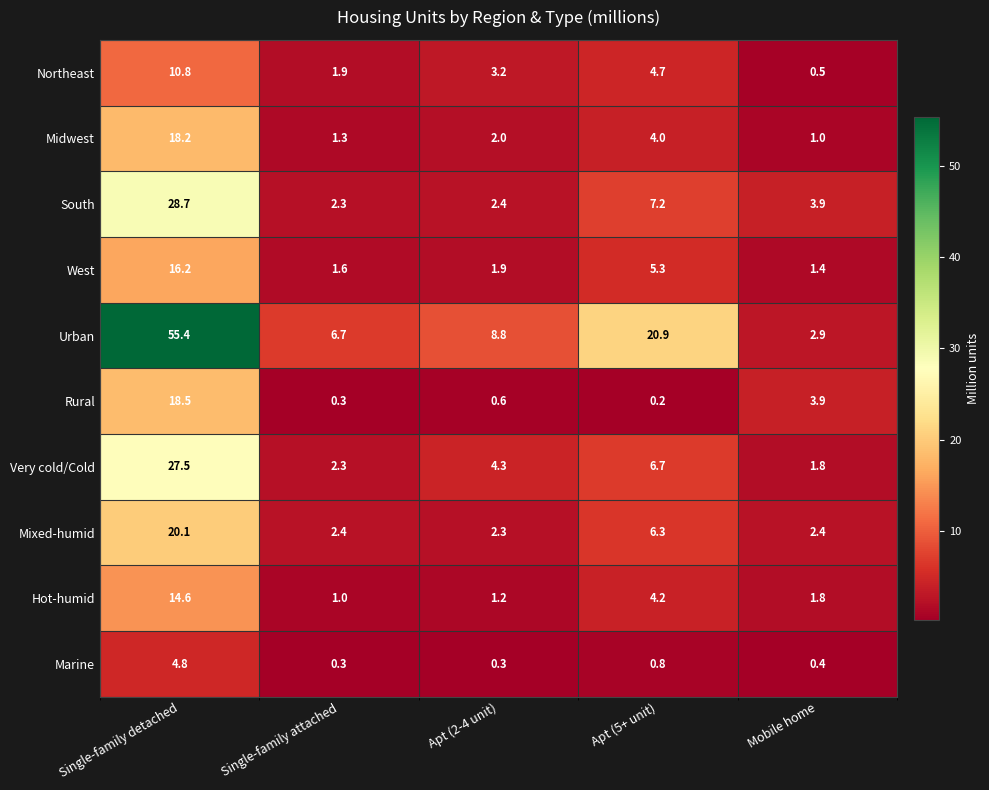

Which label corresponds to the largest value in the chart?

Single-family detached